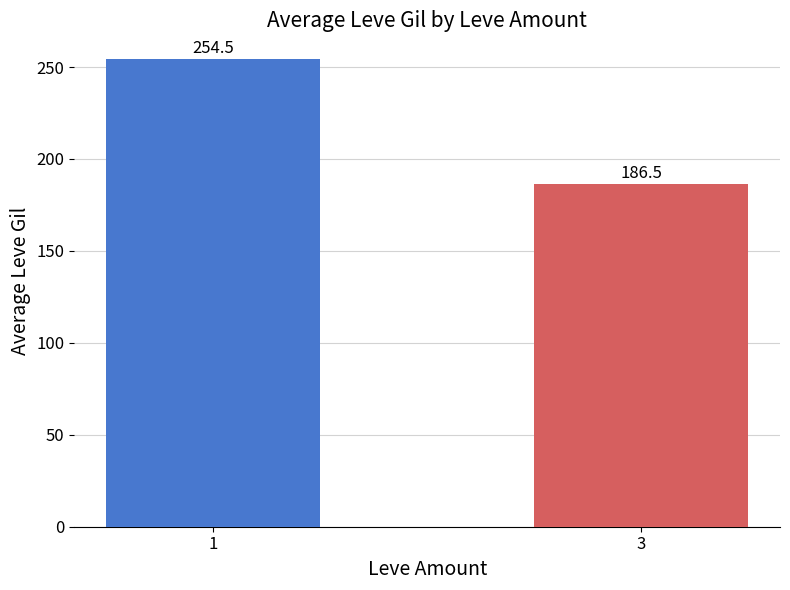

Rank the categories by value from highest to lowest.

1, 3